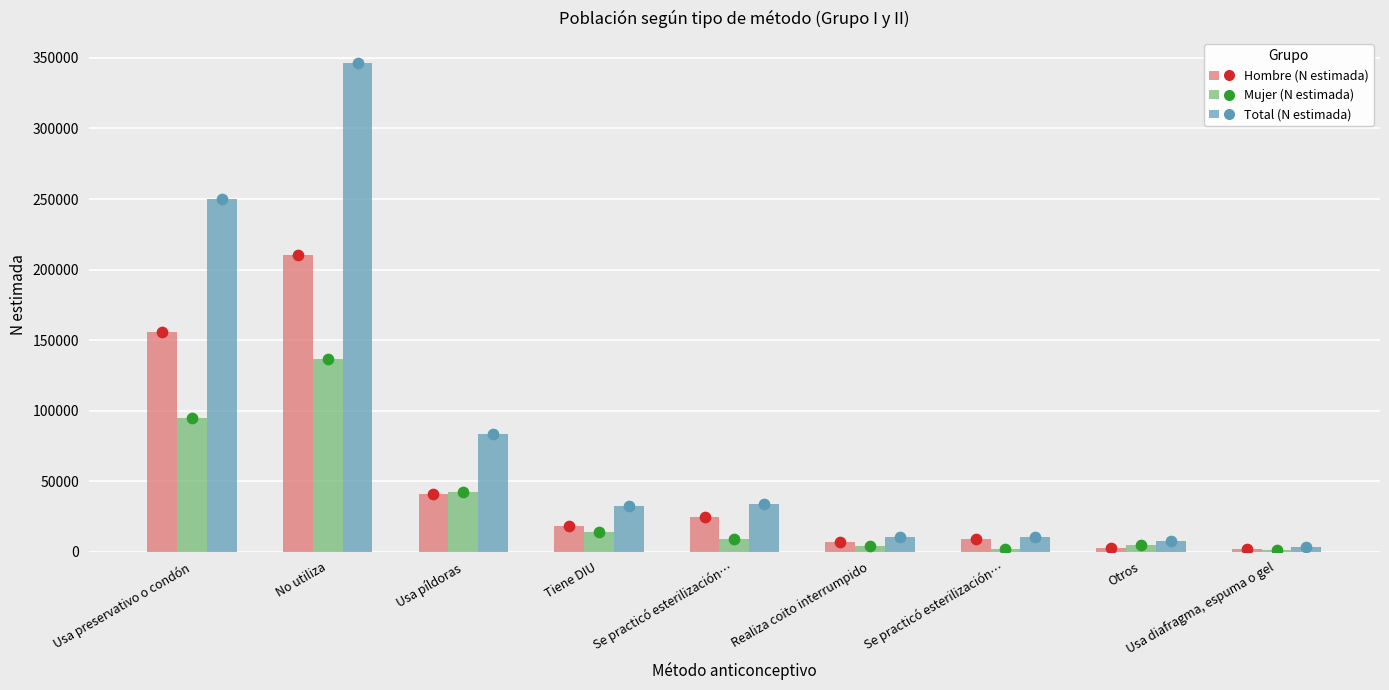

Which series reaches the maximum Y coordinate?

Total (N estimada)